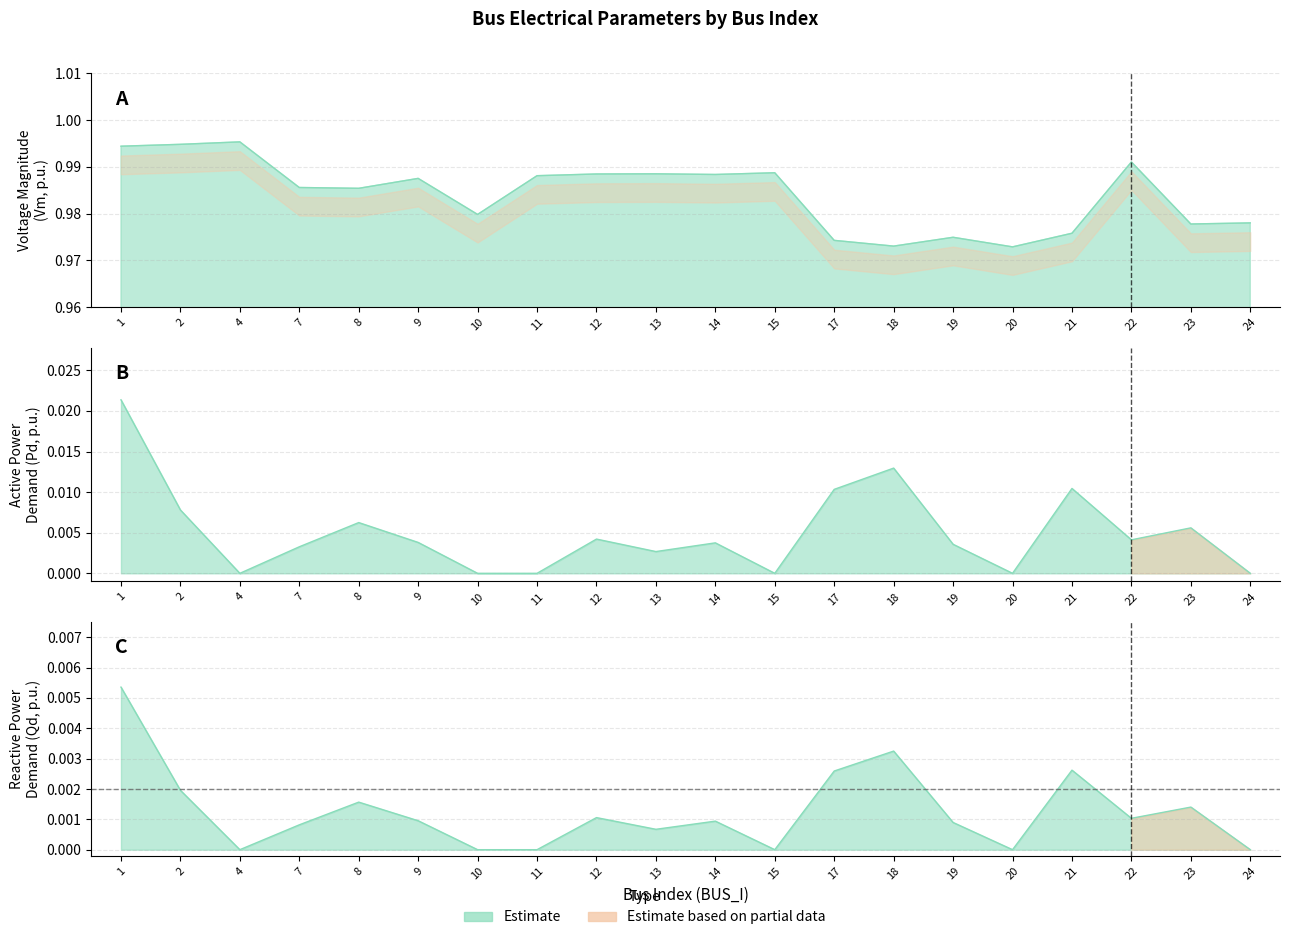

Is it true that Pd equals 0.0 at 12?

True